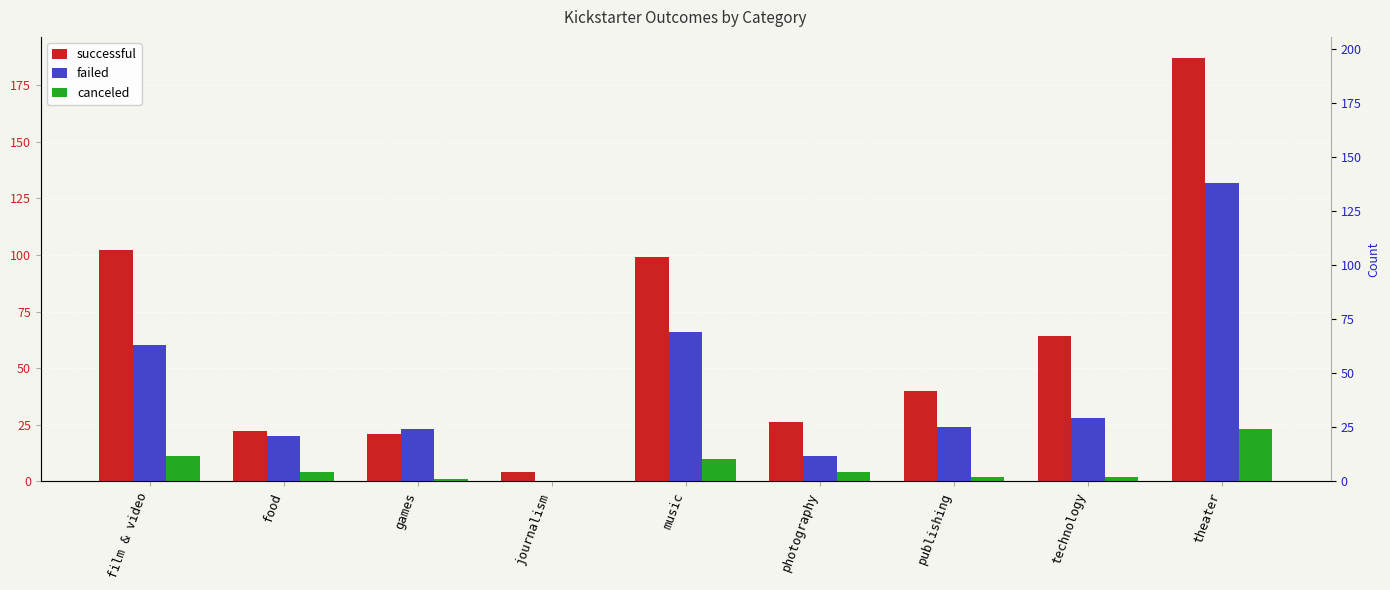

The canceled series shows 1 at games. True or false?

True